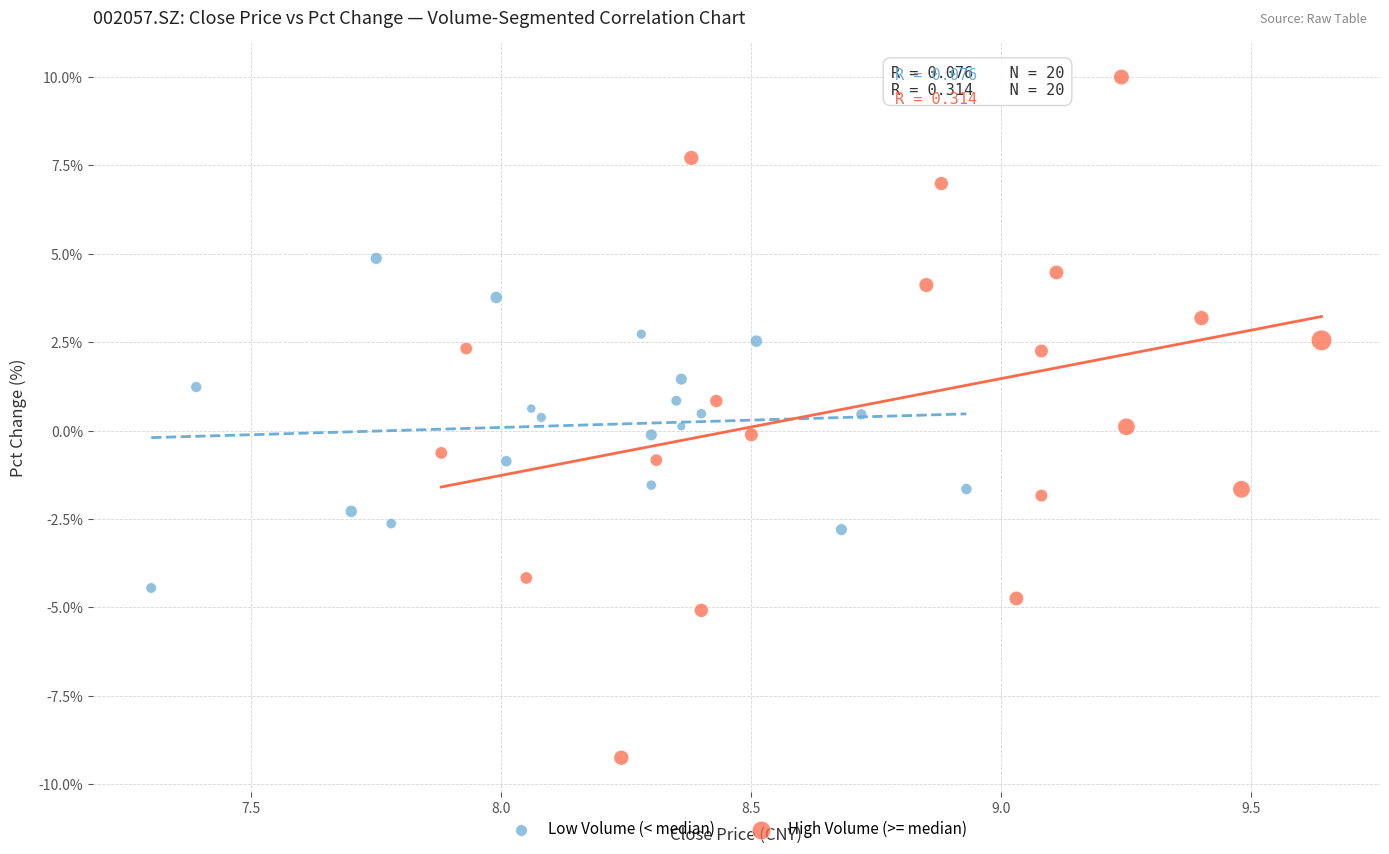

Which series reaches the maximum Y coordinate?

High Volume (>= median)